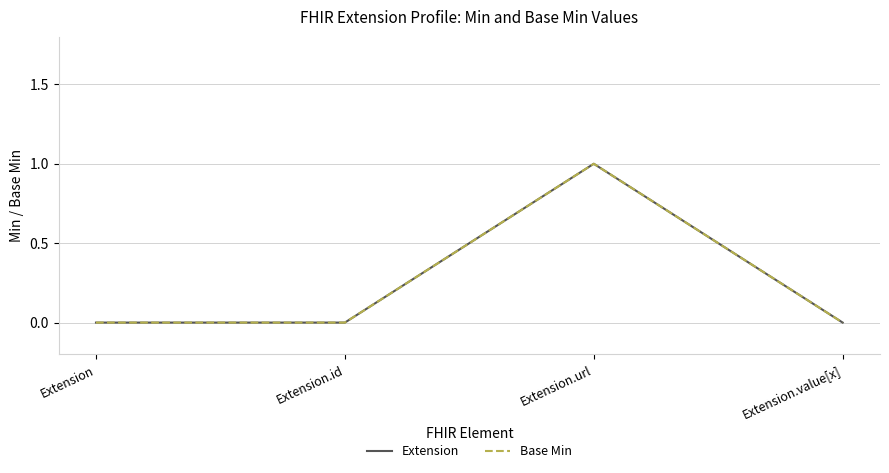

What is the highest value of the Base Min series?

1